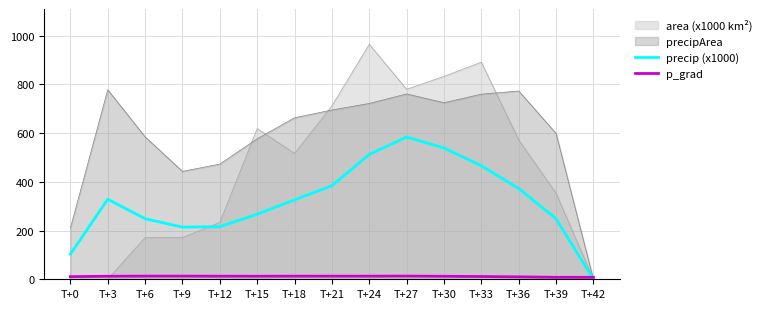

True or false: precip (x1000) and p_grad cross at least once.

True